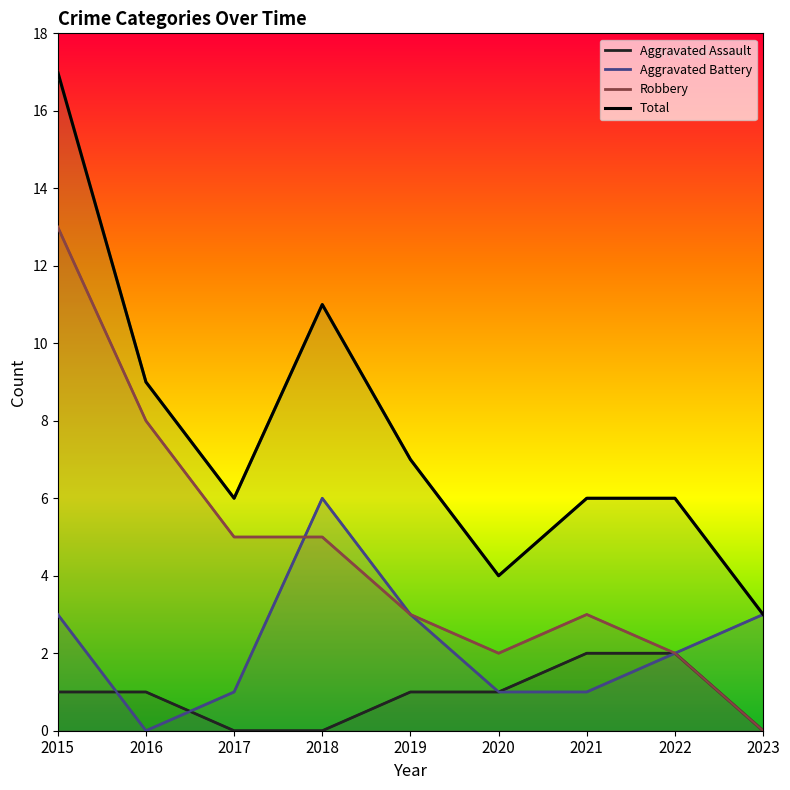

How many lines are shown in the chart?

4